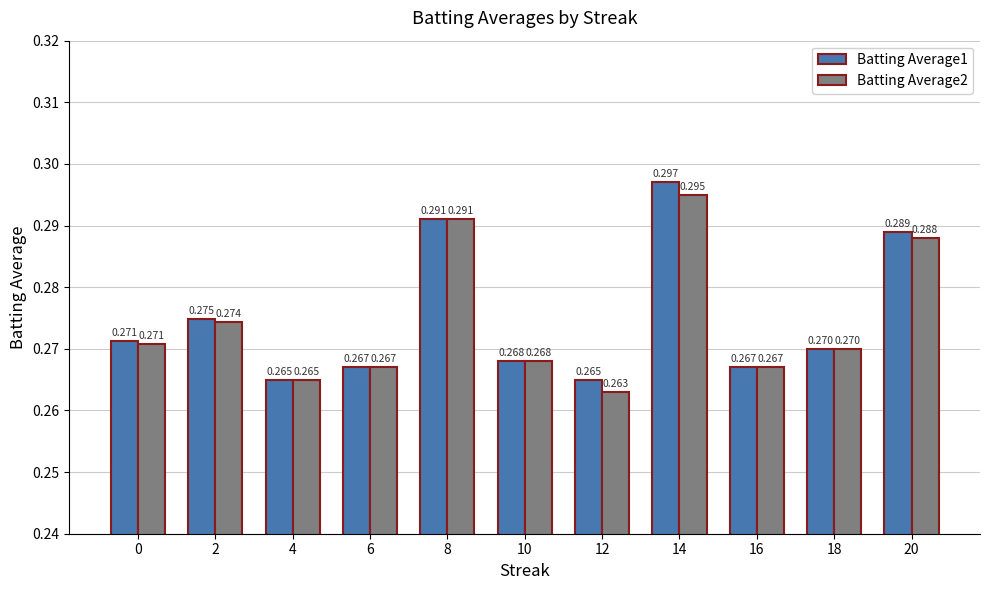

What are all the series names shown in the legend?

Batting Average1, Batting Average2